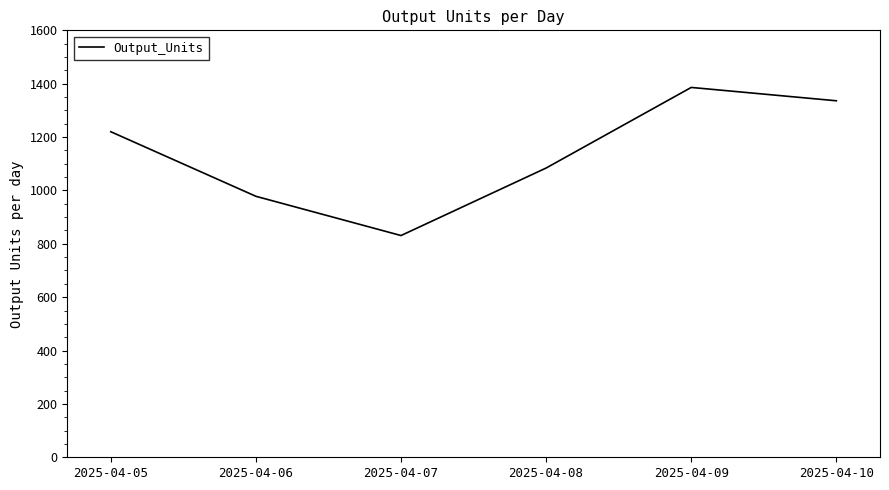

Reading left to right, extract all data points from this chart.

1220	978	831	1084	1386	1336